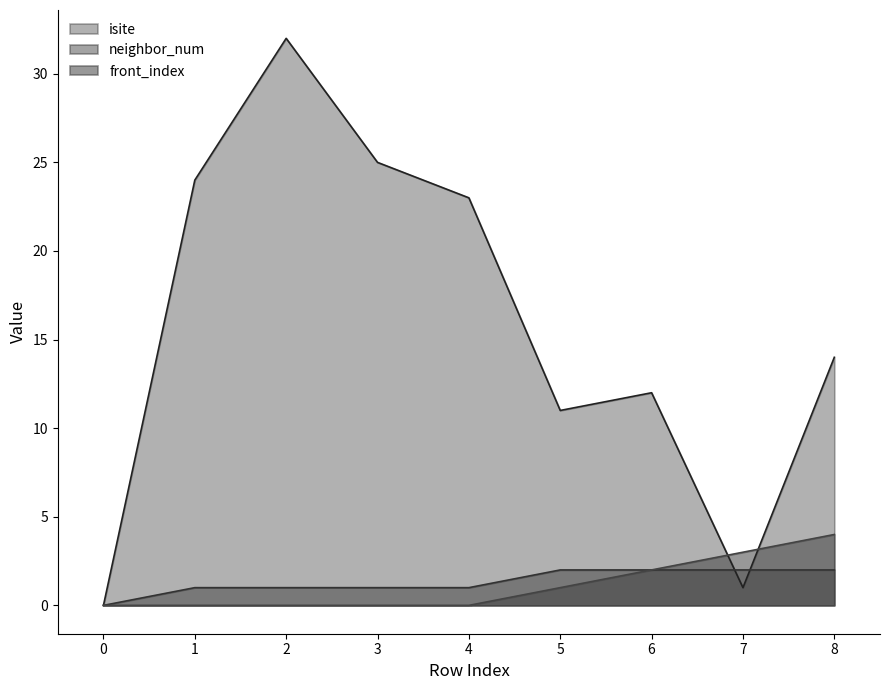

Reading left to right, extract all data points from this chart.

isite: 0=0	1=24	2=32	3=25	4=23	5=11	6=12	7=1	8=14
neighbor_num: 0=0	1=1	2=1	3=1	4=1	5=2	6=2	7=2	8=2
front_index: 0=0	1=0	2=0	3=0	4=0	5=1	6=2	7=3	8=4